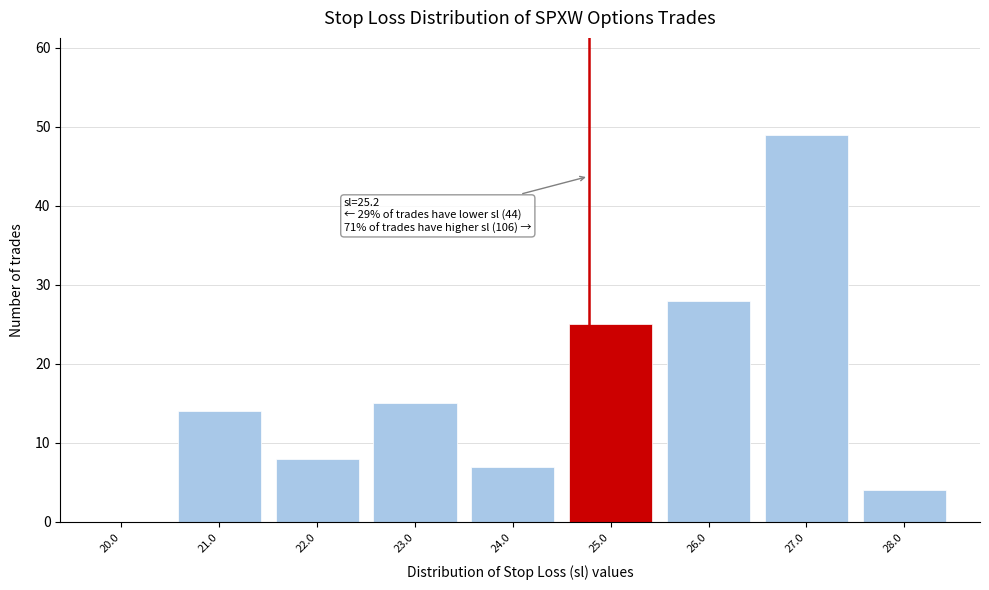

Reading right to left, what are all the values shown in this chart?

28.0=4	27.0=49	26.0=28	25.0=25	24.0=7	23.0=15	22.0=8	21.0=14	20.0=0